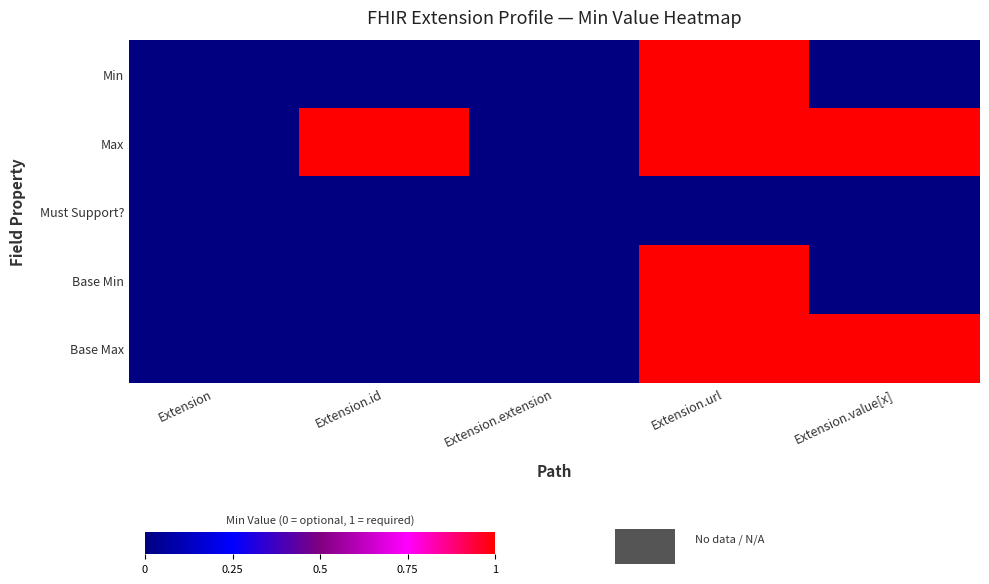

How many categories are shown in the chart?

5